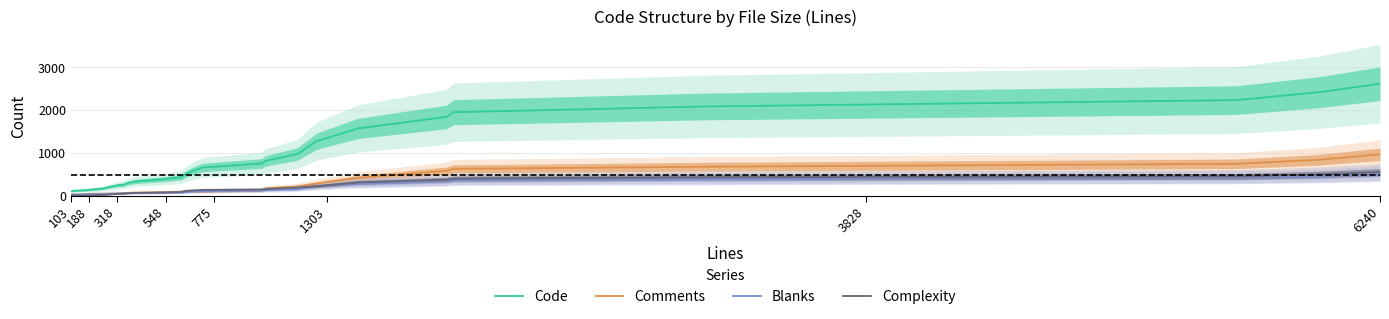

True or false: Blanks and Comments intersect in this chart.

True